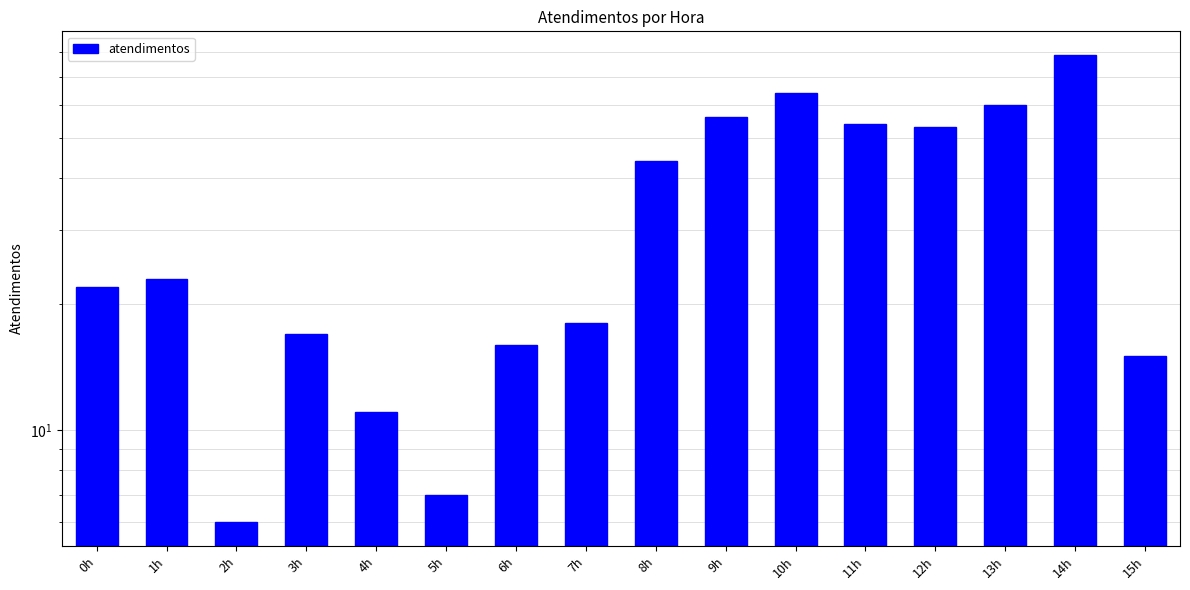

The chart shows a value of 64 at 10h. True or false?

True